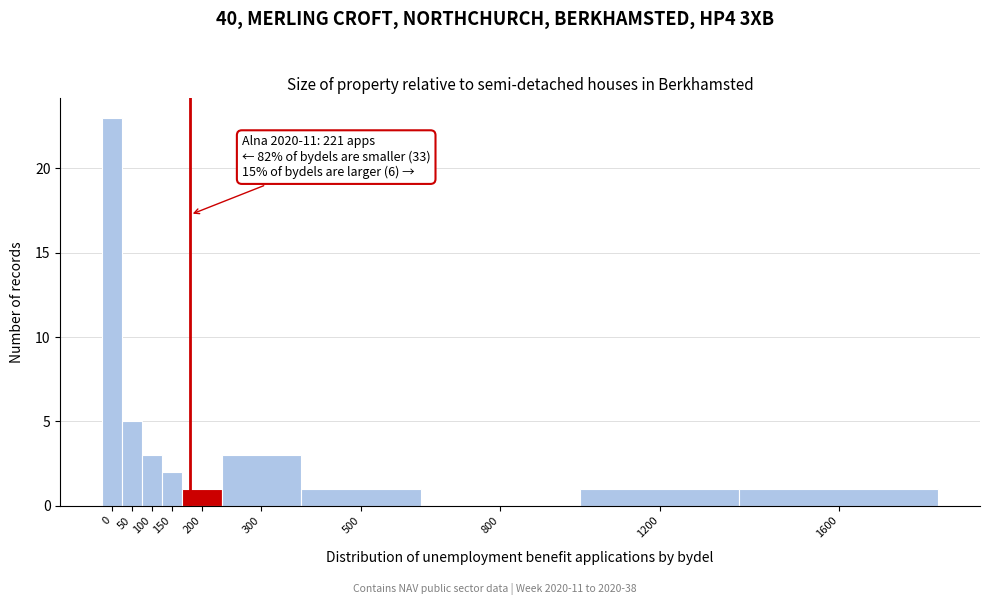

Reading left to right, what are all the values shown in this chart?

0=23	50=5	100=3	150=2	200=1	300=3	500=1	800=0	1200=1	1600=1